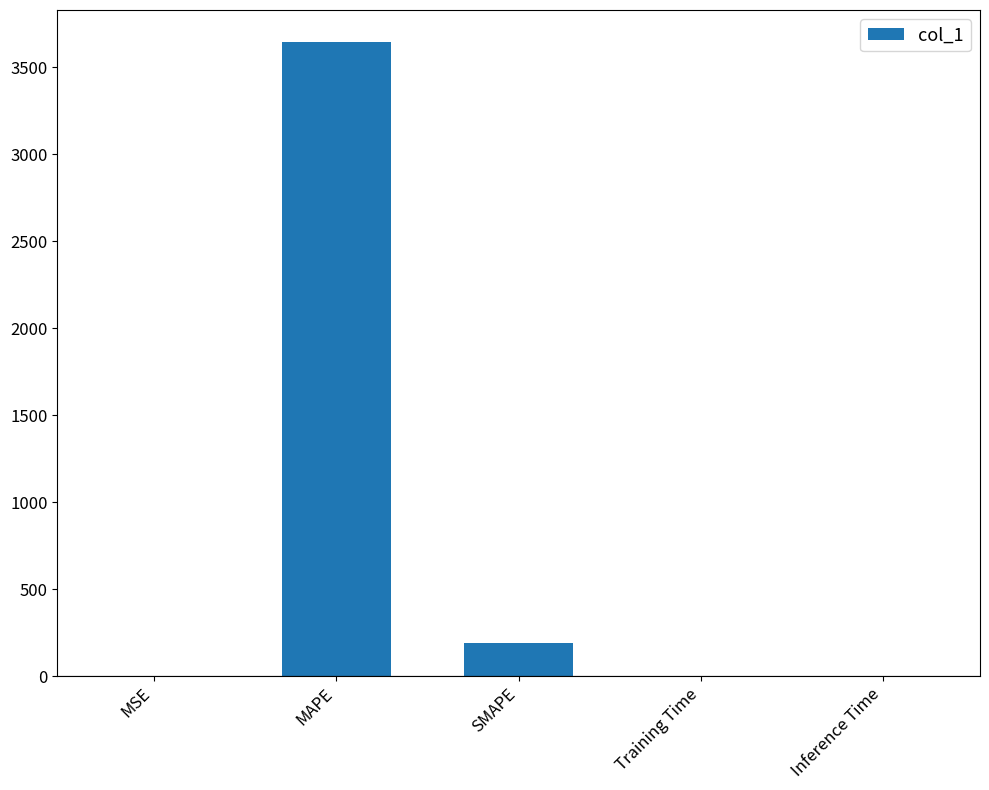

Which has a higher value, MAPE or Inference Time?

MAPE